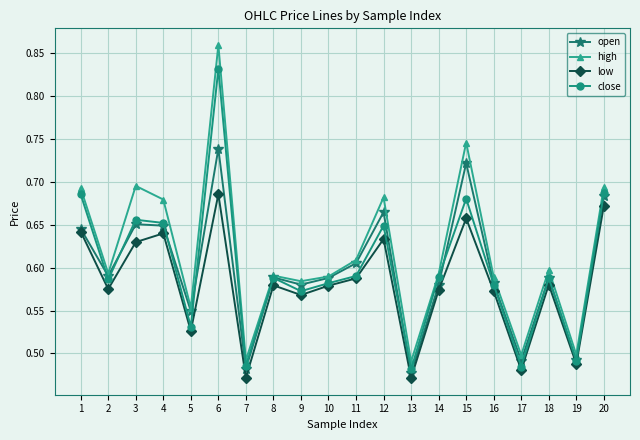

What is the sum of all open values?

11.9